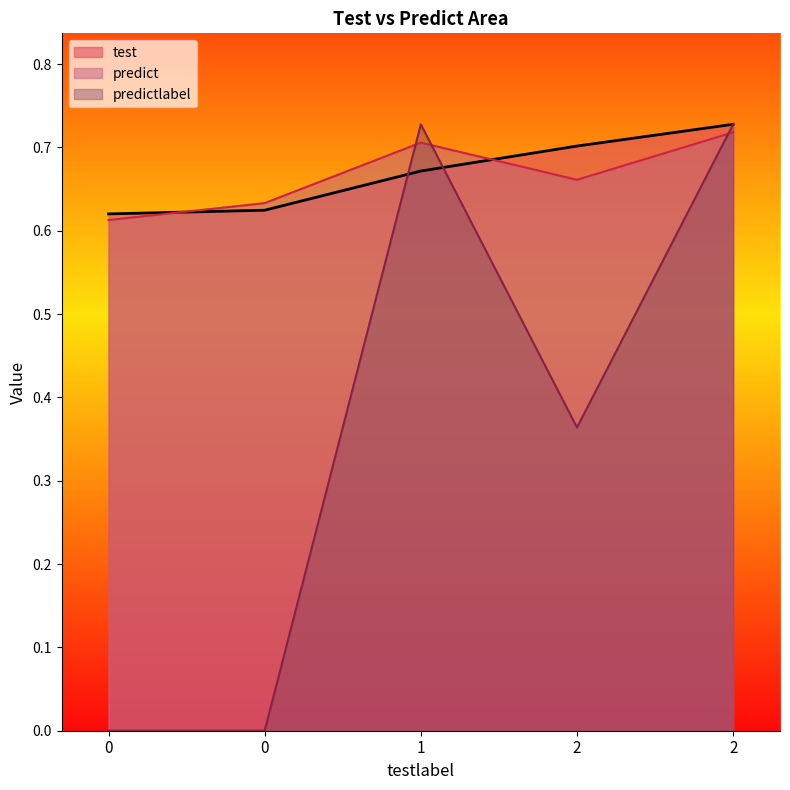

Count the number of data series in this chart.

3